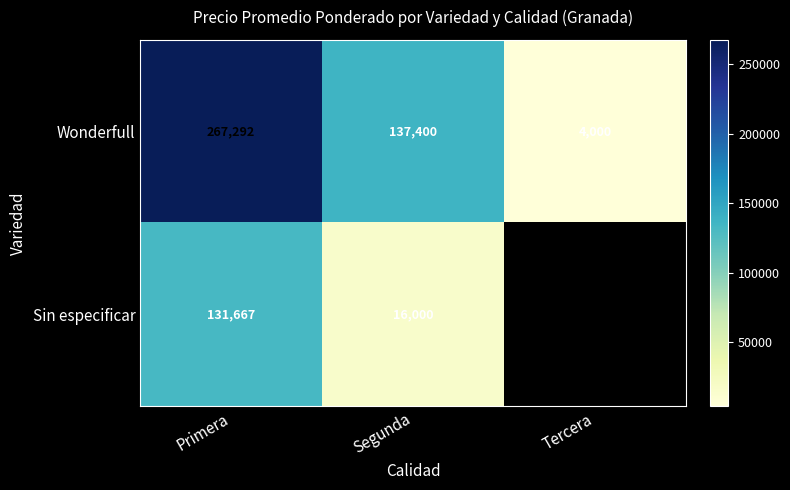

The value of Sin especificar at Segunda is 16000. True or false?

True